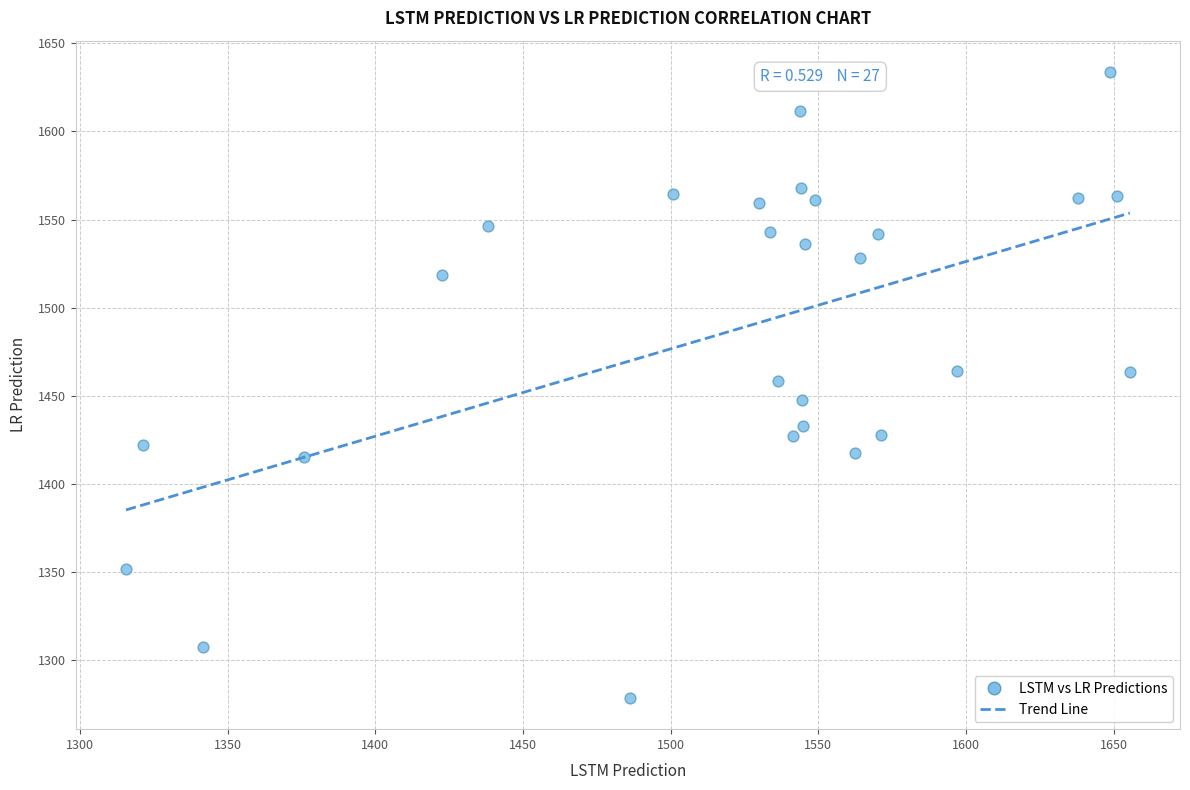

What is the range of Y values (max minus min)?

355.5